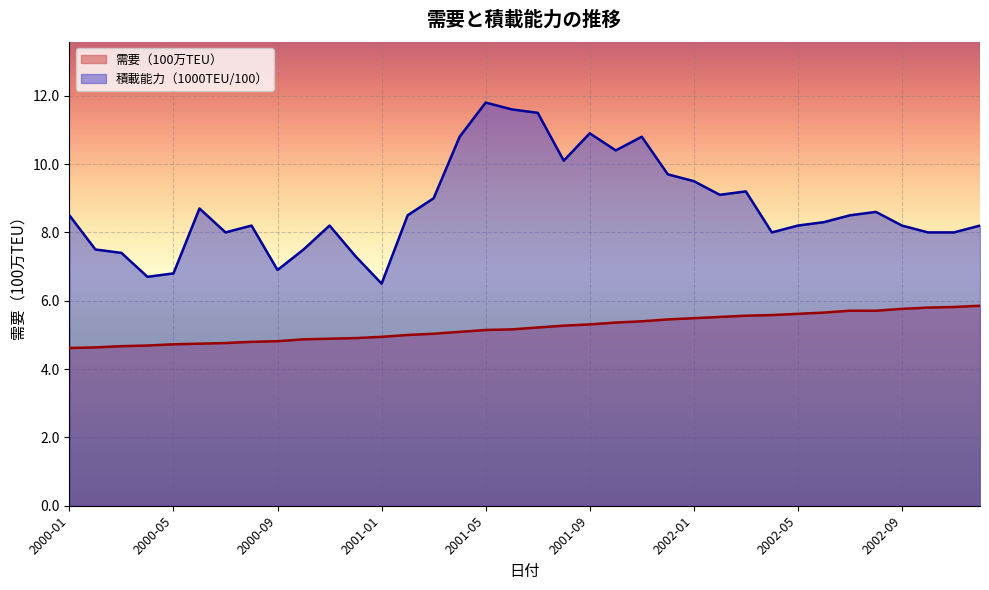

At how many categories does at least one series exceed 9?

12